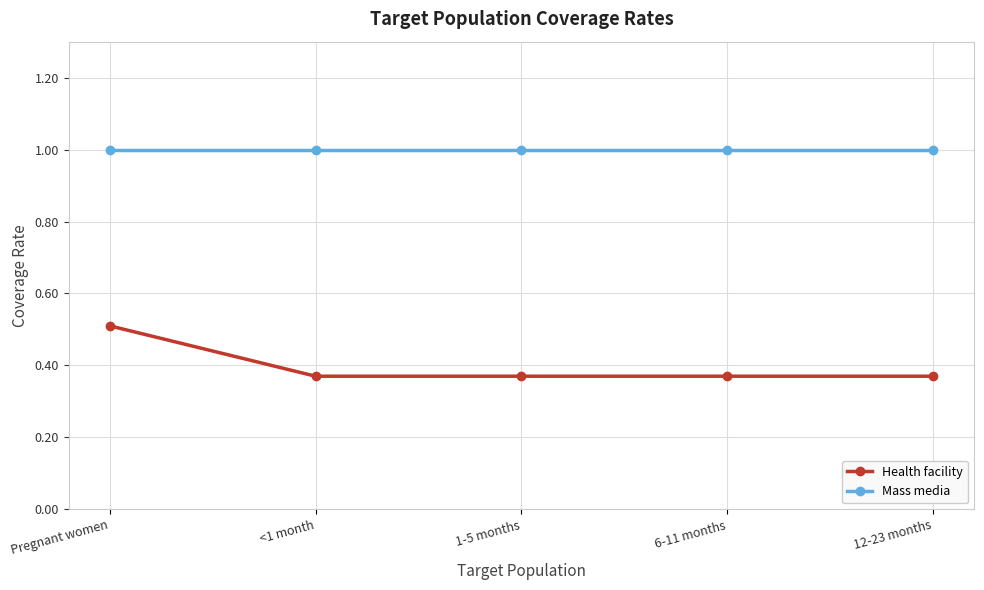

The value of Mass media at <1 month is 1.0. True or false?

True